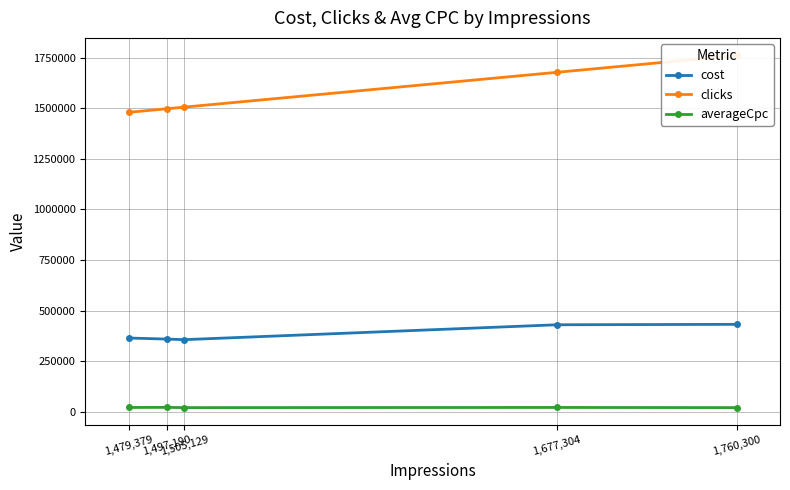

What is the total value across all series at 1,479,379?

1864254.3